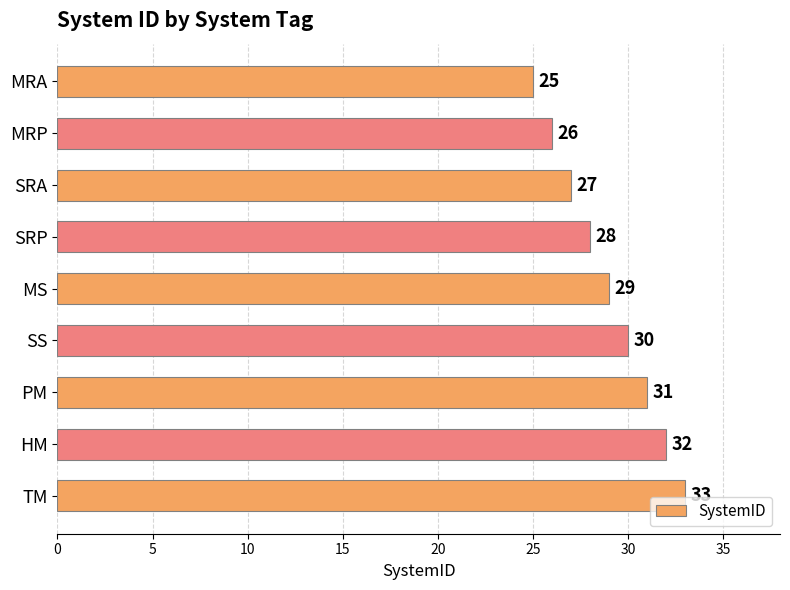

Rank the categories by value from lowest to highest.

MRA, MRP, SRA, SRP, MS, SS, PM, HM, TM